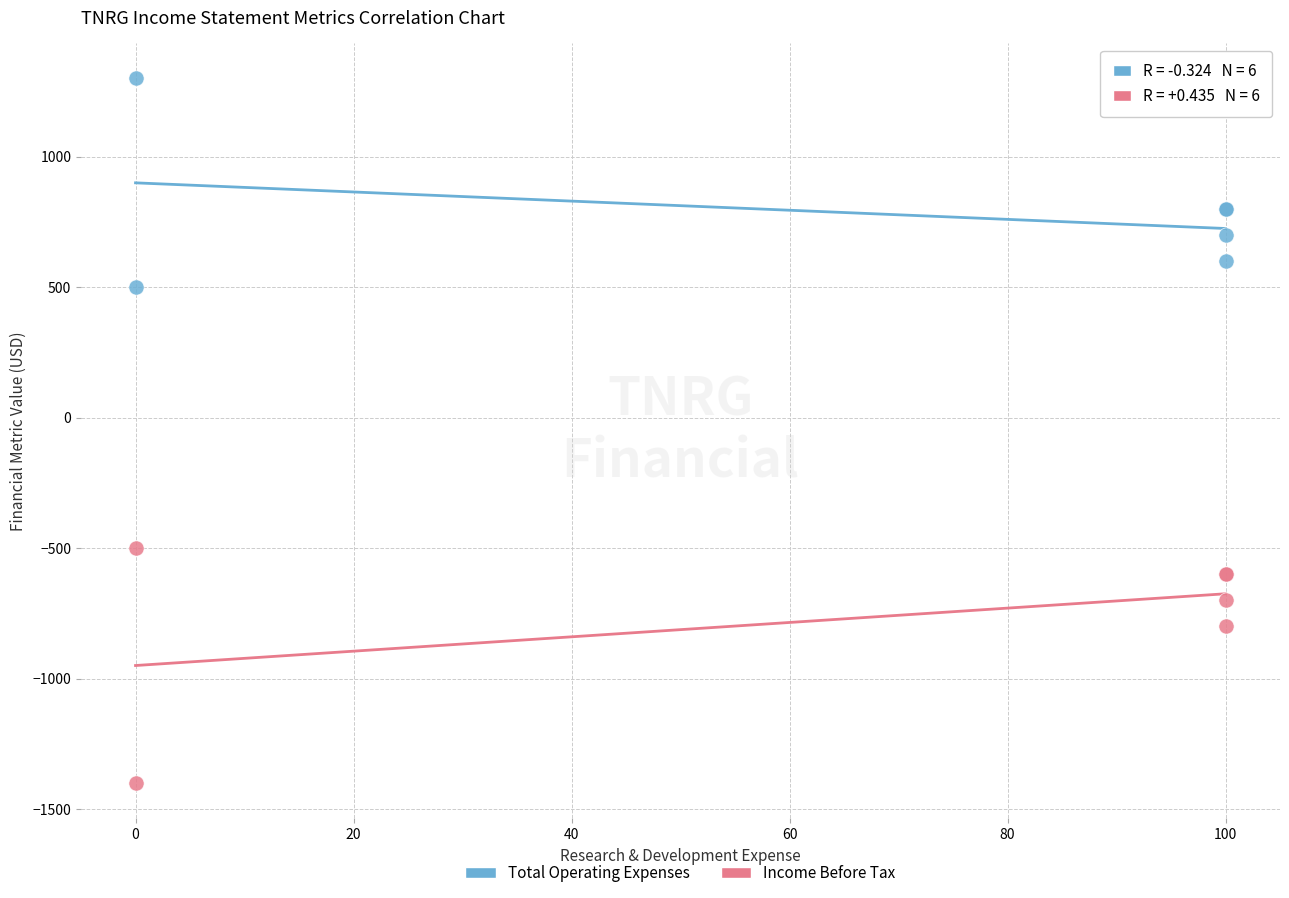

Which series contains the lowest Y value?

Income Before Tax